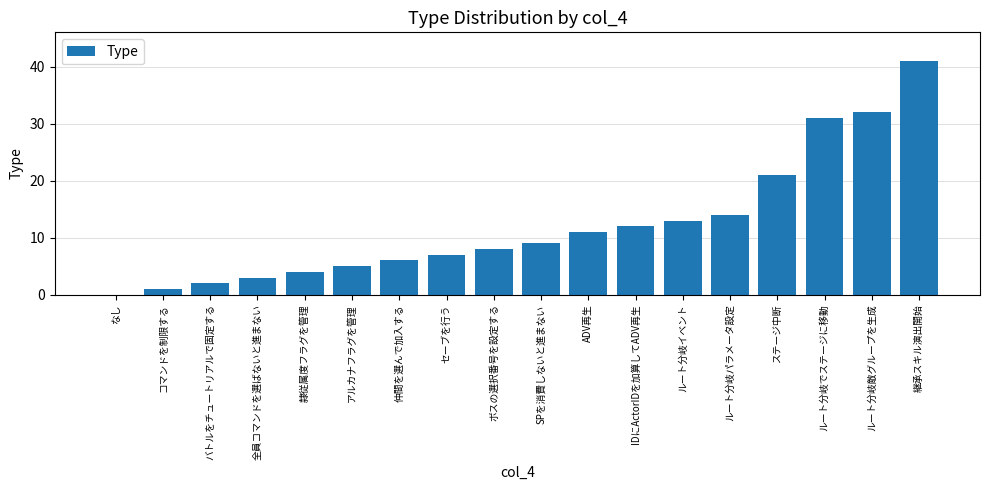

Reading right to left, transcribe all the data shown in this chart.

継承スキル演出開始=41	ルート分岐敵グループを生成=32	ルート分岐でステージに移動=31	ステージ中断=21	ルート分岐パラメータ設定=14	ルート分岐イベント=13	IDにActorIDを加算してADV再生=12	ADV再生=11	SPを消費しないと進まない=9	ボスの選択番号を設定する=8	セーブを行う=7	仲間を選んで加入する=6	アルカナフラグを管理=5	隷従属度フラグを管理=4	全員コマンドを選ばないと進まない=3	バトルをチュートリアルで固定する=2	コマンドを制限する=1	なし=0